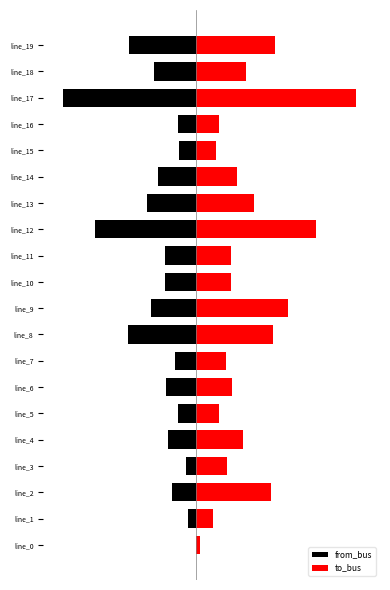

True or false: to_bus has a value of 10.9 at line_16.

False